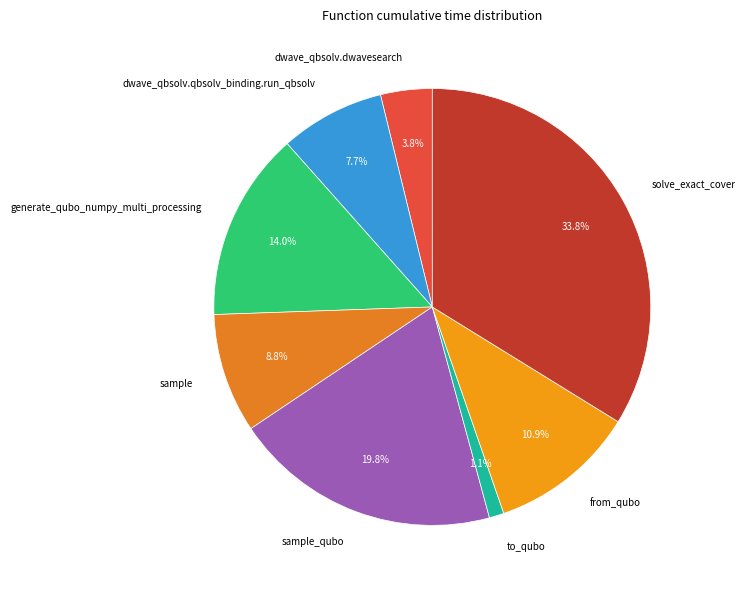

To the nearest percent, what is the combined percentage of to_qubo and solve_exact_cover?

35%